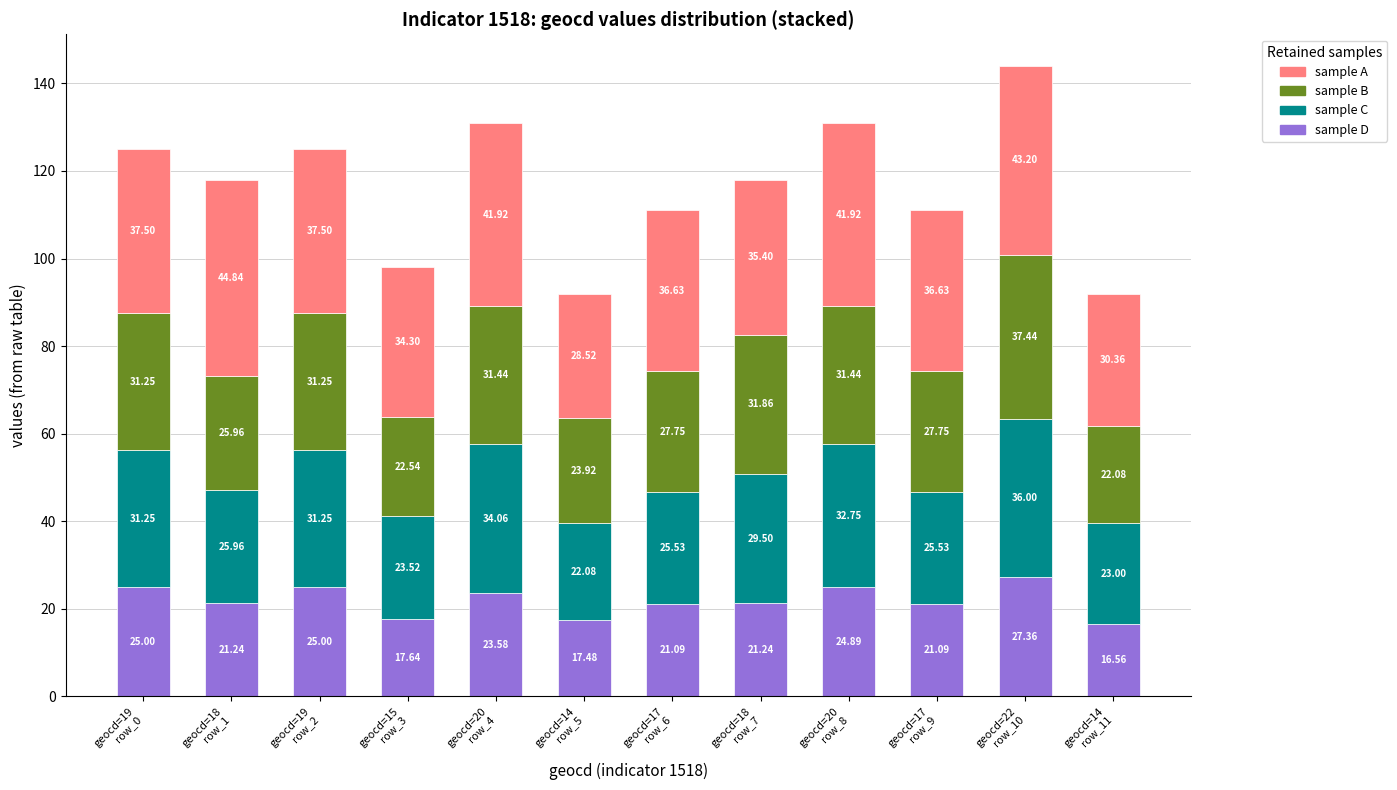

What is the difference between the second highest and second lowest values in the sample D series?

7.5